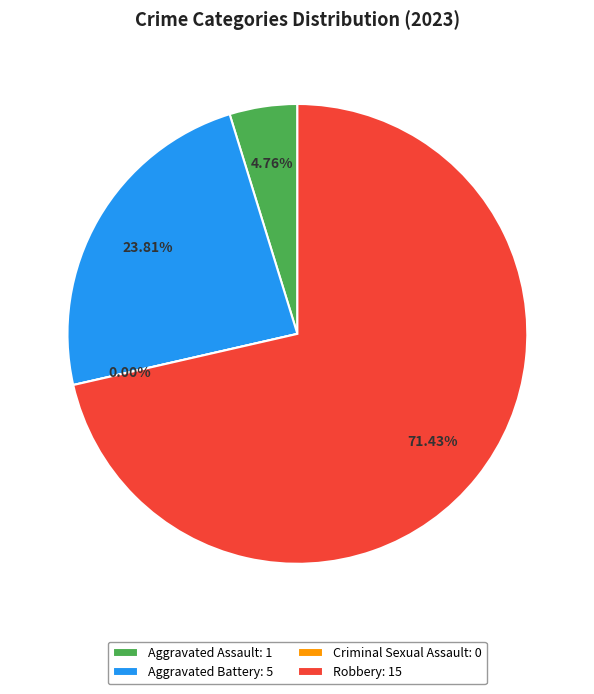

To the nearest percent, what is the combined percentage of Robbery and Aggravated Assault?

76%